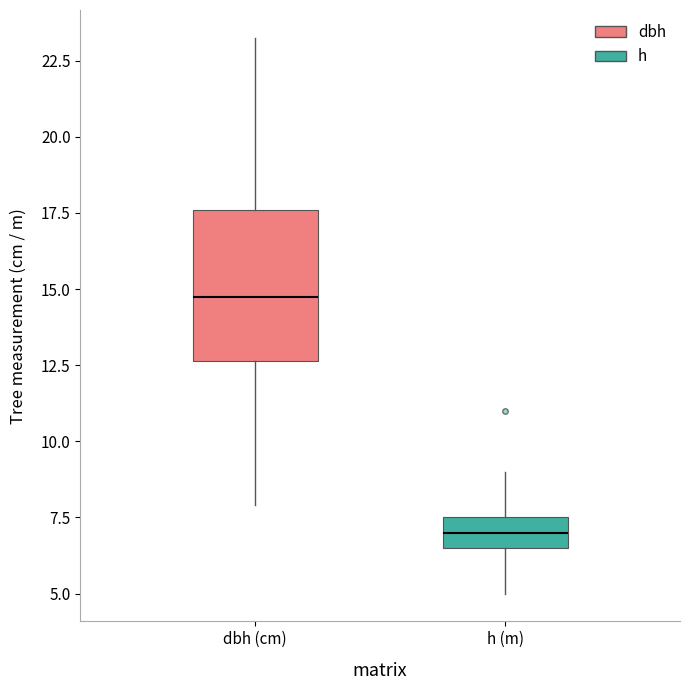

Where is the upper edge of the box for h (m) on the y-axis? The values are not printed on the chart, so give them approximately, as read against the axis.

7.5